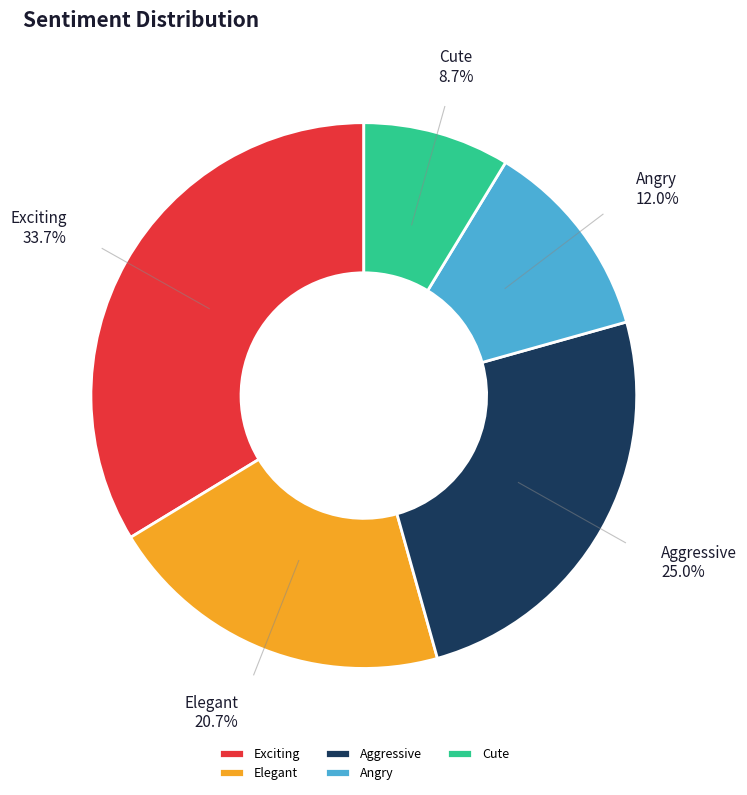

What is the largest slice in the pie chart?

Exciting